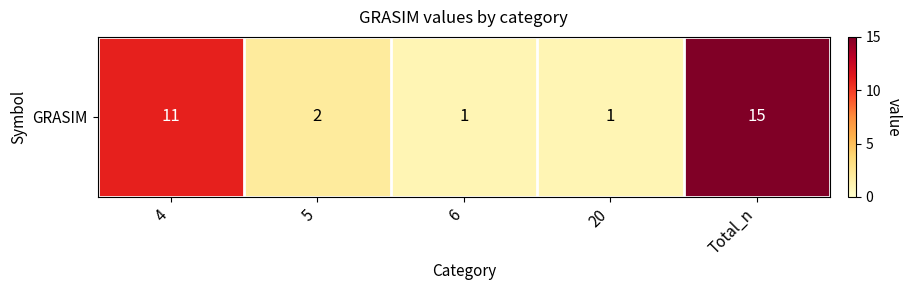

What is the difference between the maximum and minimum values?

14